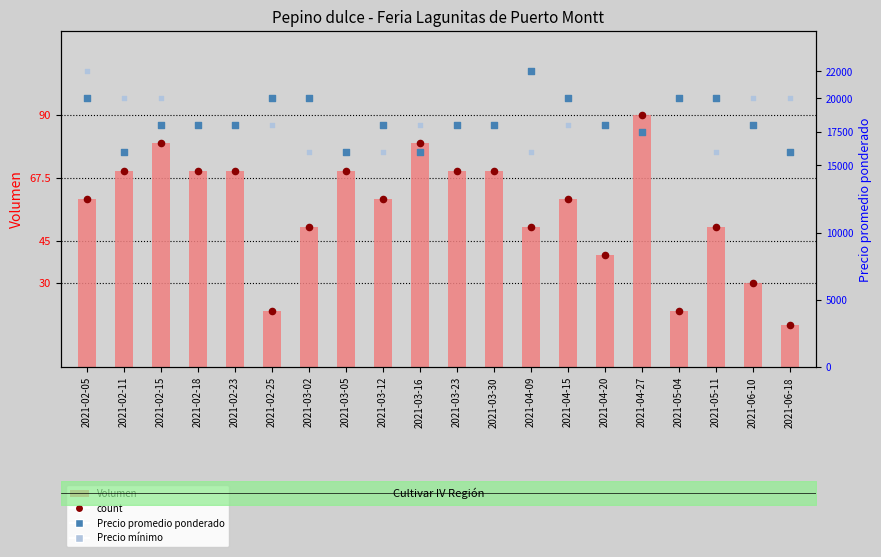

Is the value of count at 2021-02-23 greater than the value of Volumen at 2021-04-20?

Yes